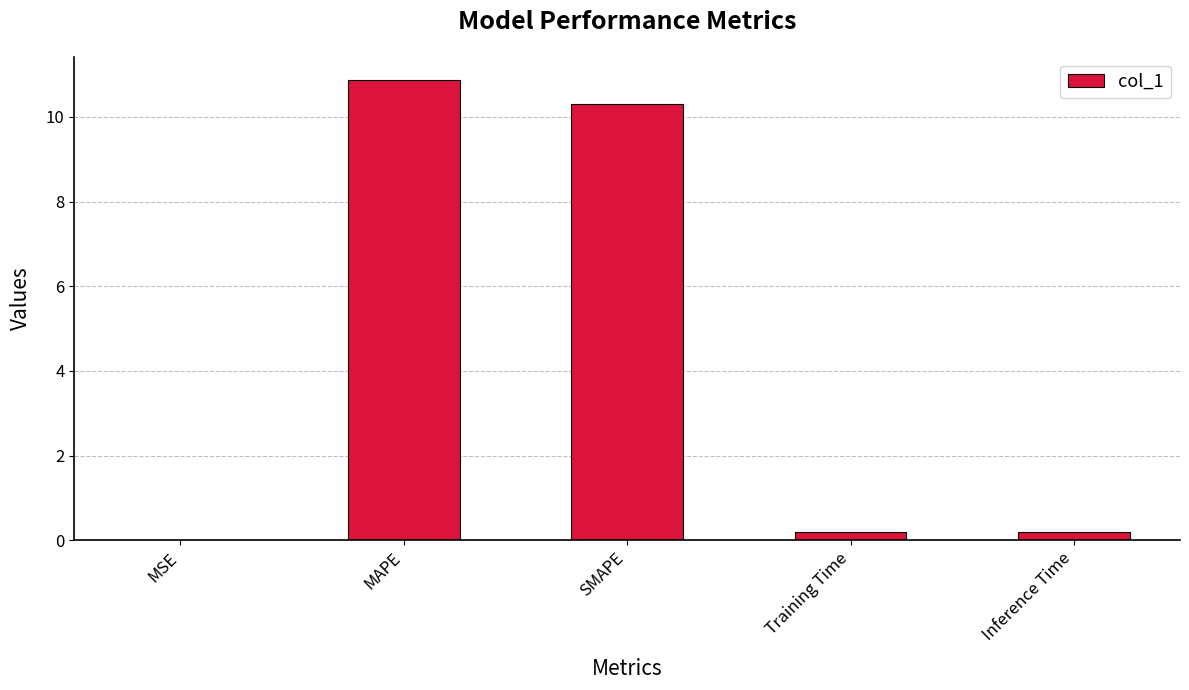

What is the maximum value shown in the chart?

10.9